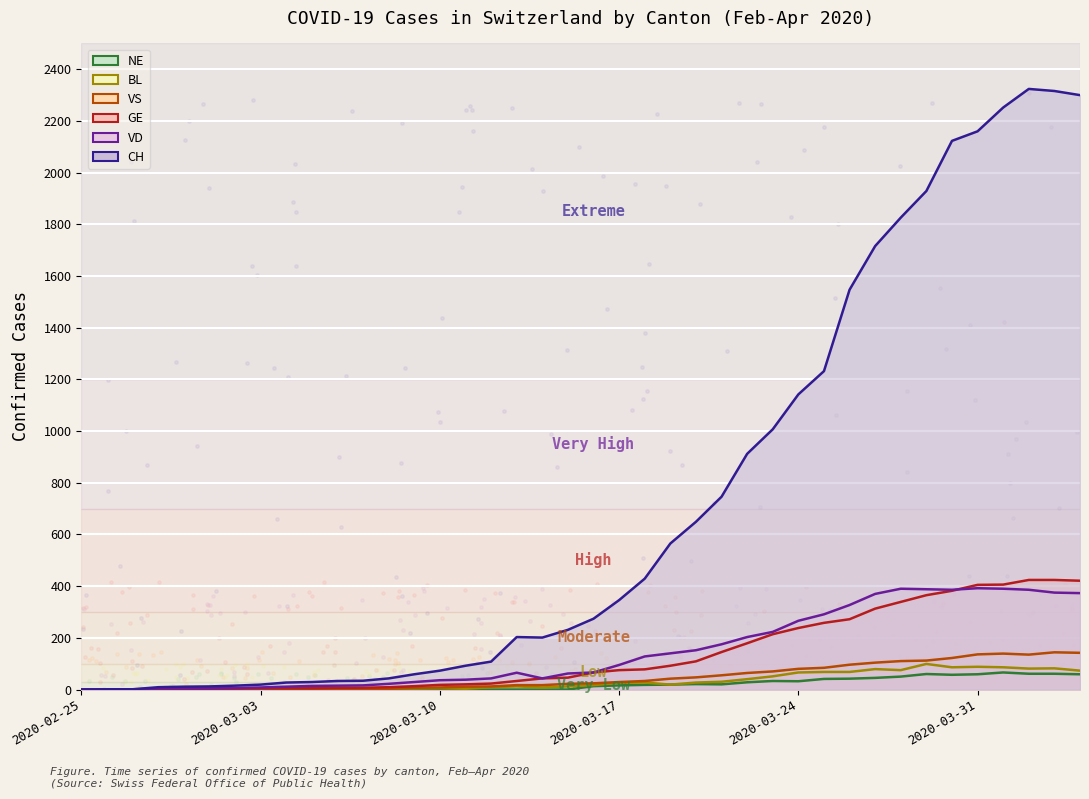

Is the value of BL at 2020-02-27 greater than the value of CH at 2020-03-30?

No